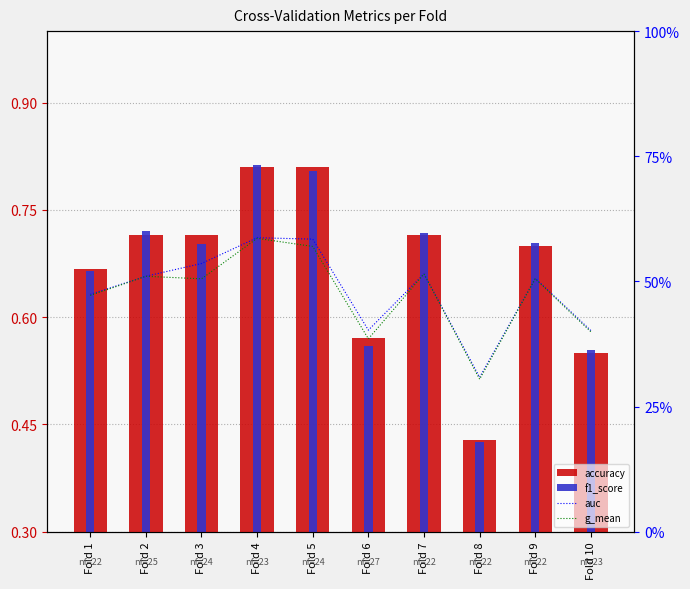

What is the total value across all series at Fold 6?

2.2